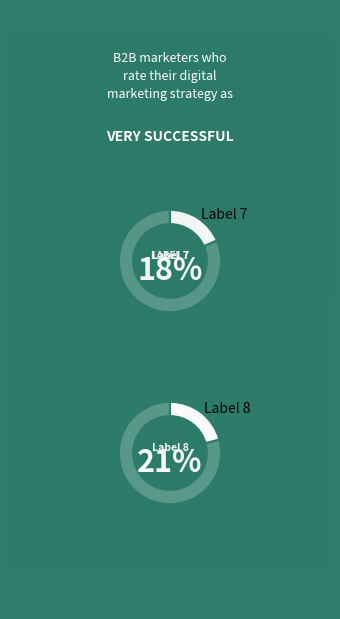

Which category has the biggest portion of the pie?

8